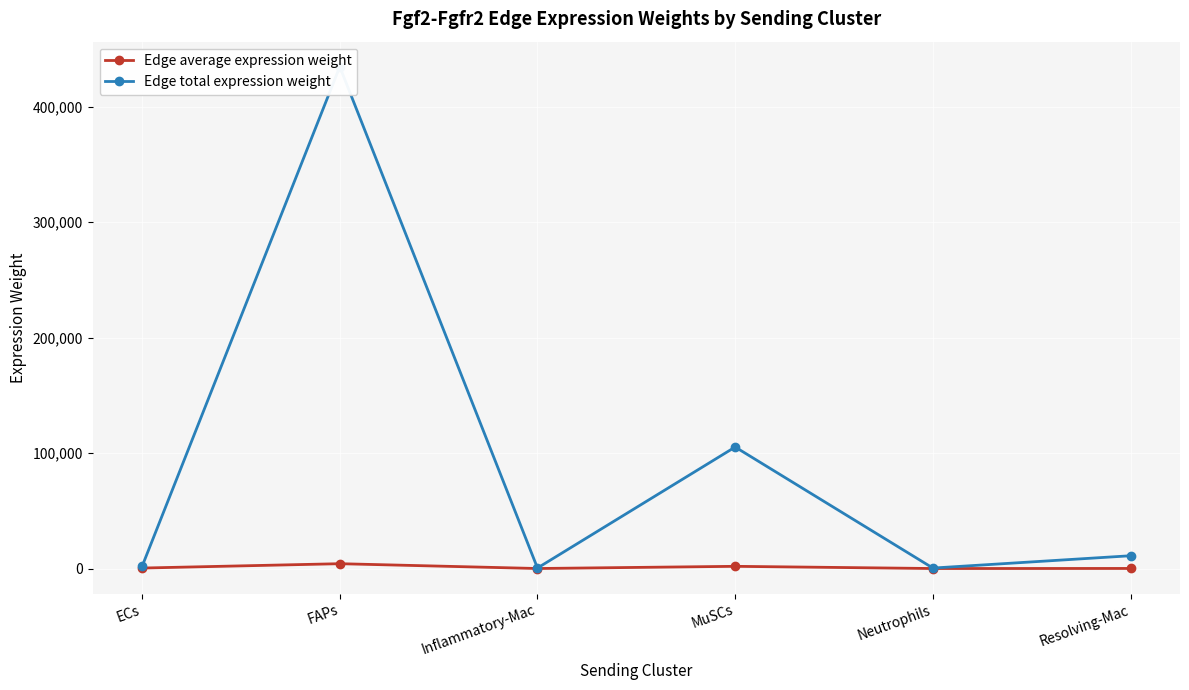

True or false: Edge average expression weight and Edge total expression weight intersect in this chart.

False